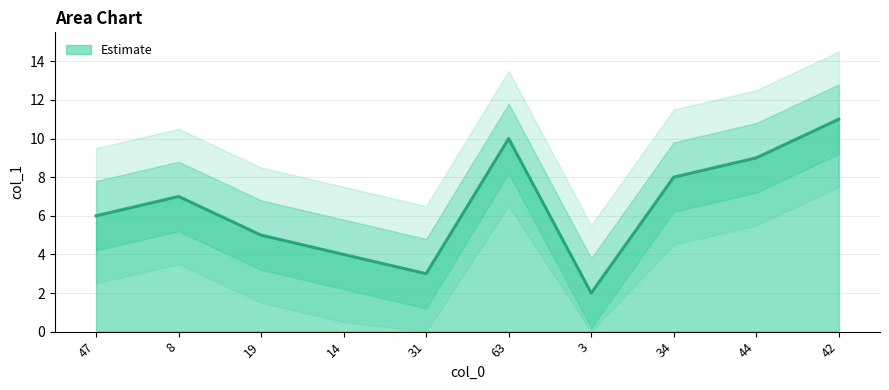

True or false: the data shows 8 at 34.

True